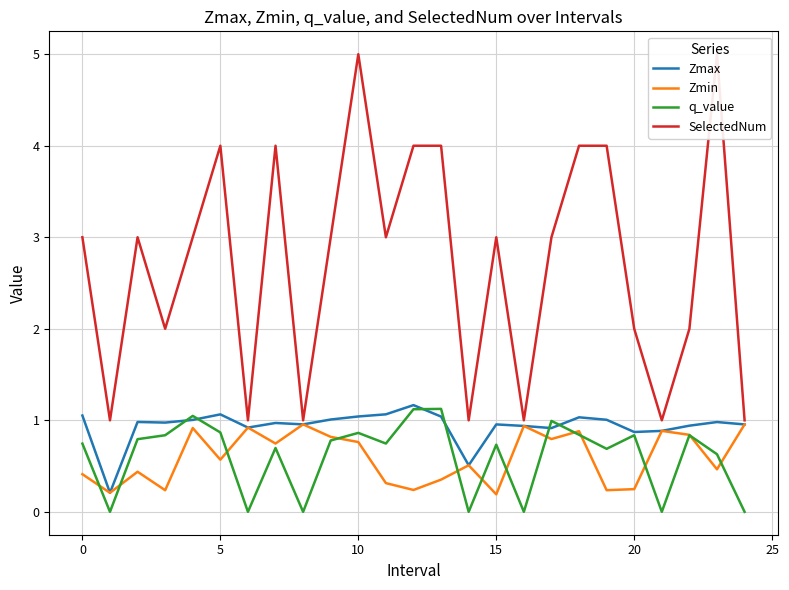

List the series in order of their peak value, lowest first.

Zmin, q_value, Zmax, SelectedNum